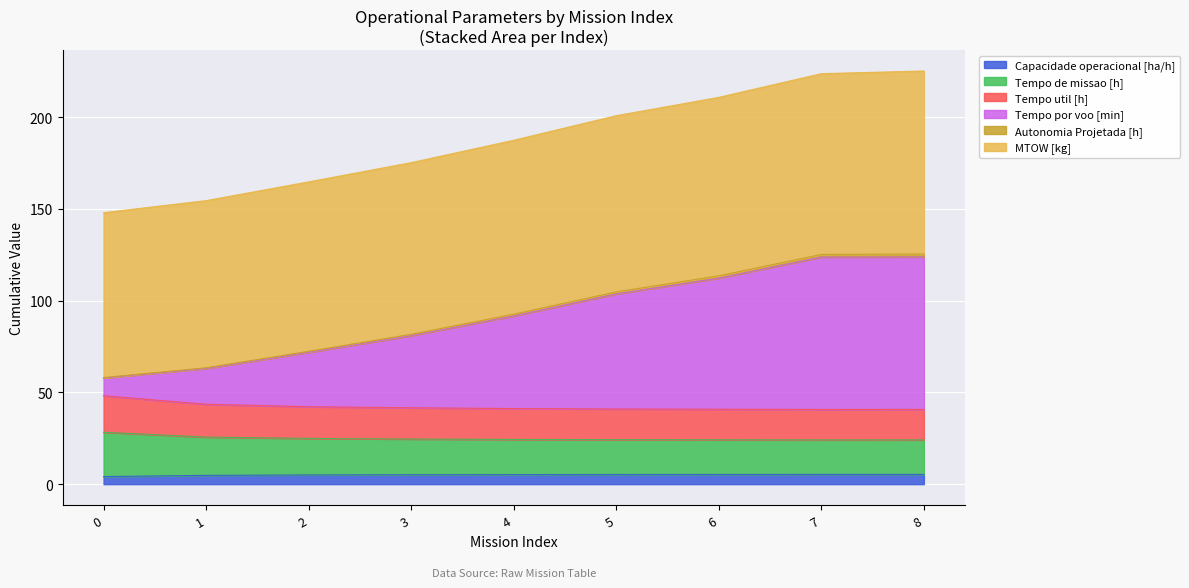

Which category has the highest value in the Autonomia Projetada [h] series?

8